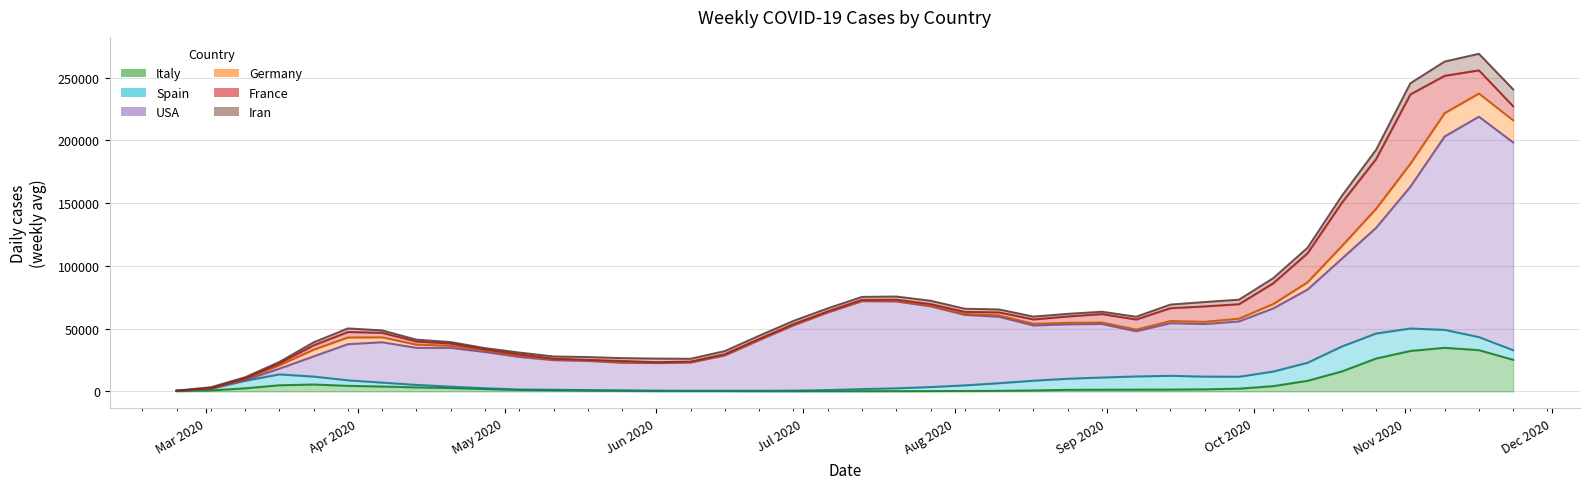

What is the sum of all France values?

316924.4